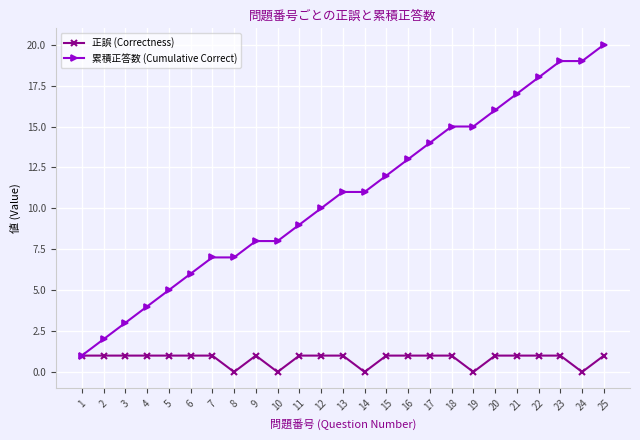

At which category does the chart reach its peak across all series?

25